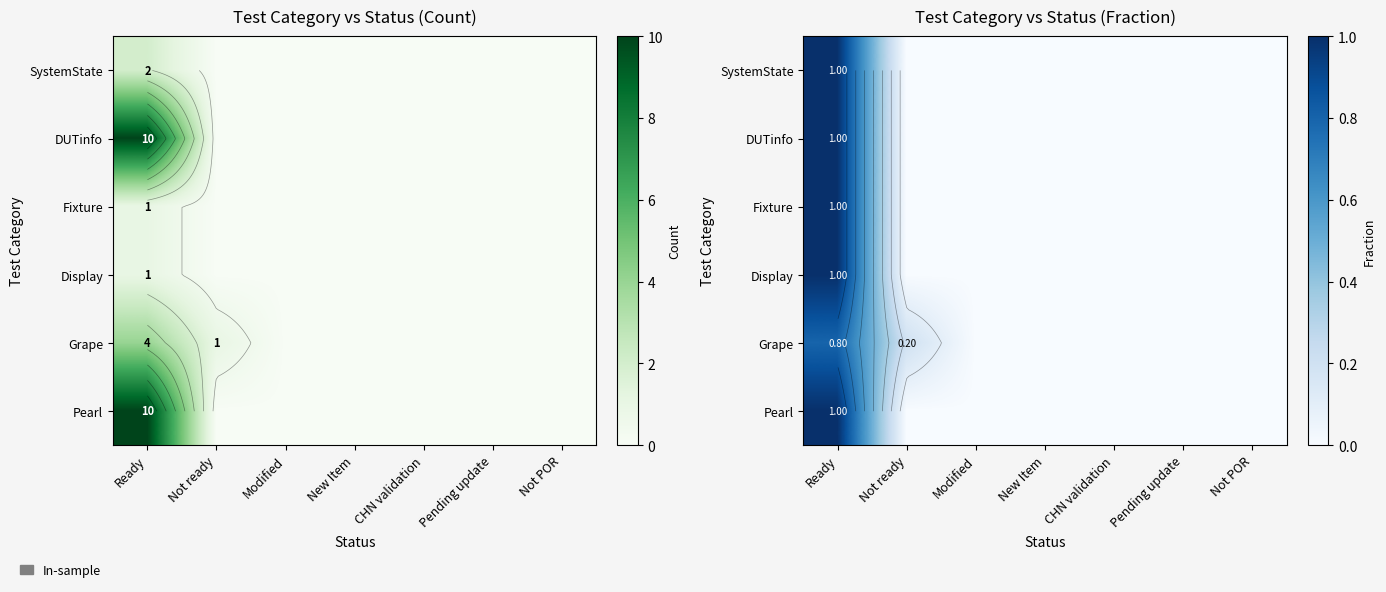

Rank the categories by DUTinfo value from lowest to highest.

Not ready, Modified, New Item, CHN validation, Pending update, Not POR, Ready